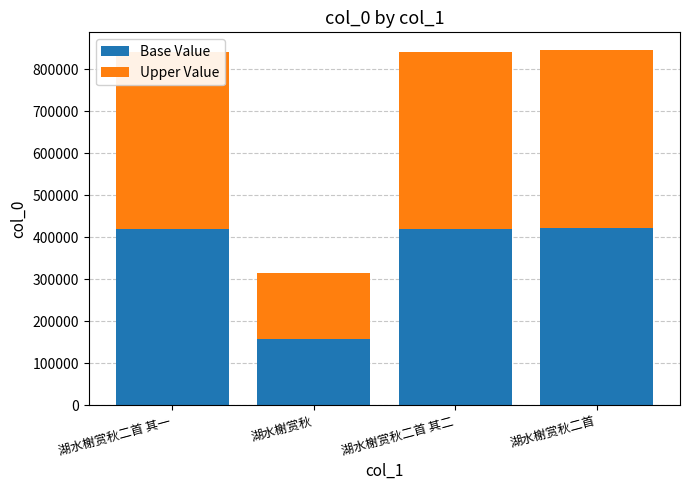

What are all the series names shown in the legend?

Base Value, Upper Value